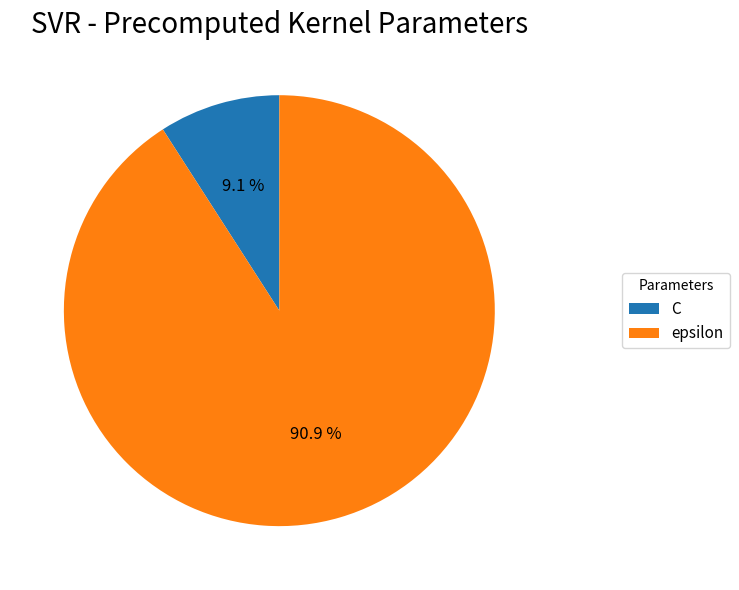

Does any single category account for the majority?

Yes